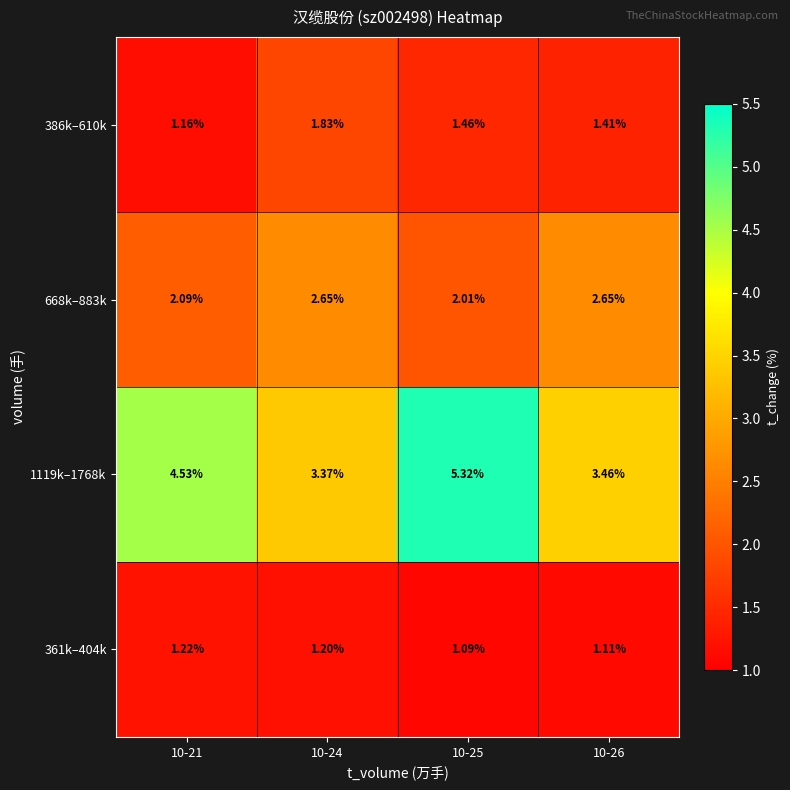

Between 10-21 and 10-24, which series saw the biggest shift?

1119k–1768k